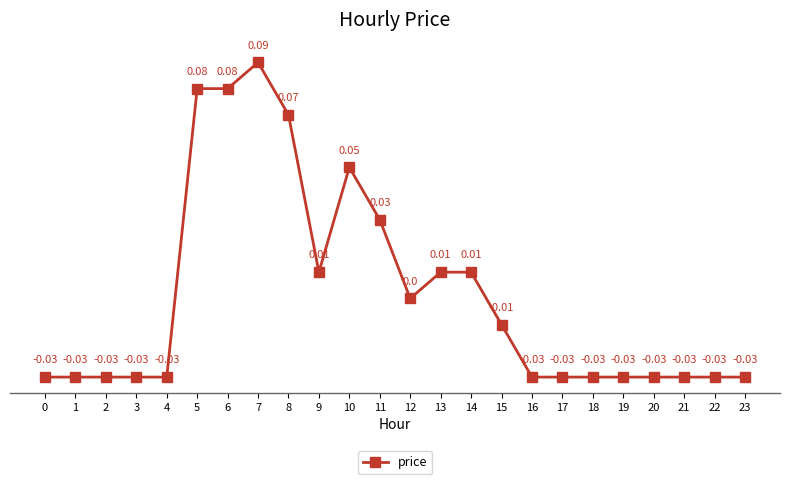

True or false: there are more than 1 points higher than both neighbors.

True